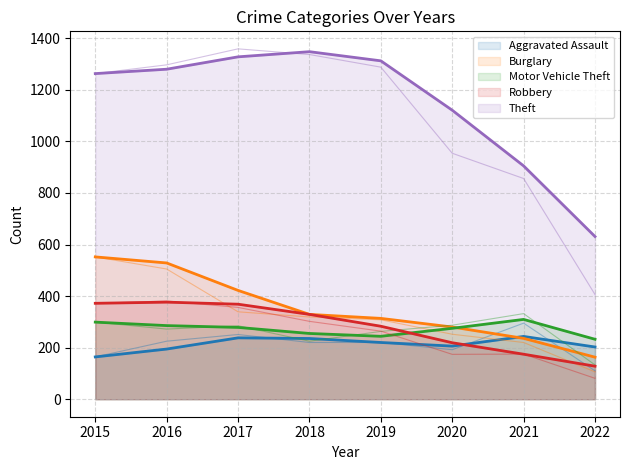

Reading left to right, what are all the values shown in this chart?

Aggravated Assault: 2015=164	2016=225	2017=251	2018=220	2019=220	2020=192	2021=295	2022=110
Burglary: 2015=552	2016=505	2017=339	2018=319	2019=308	2020=252	2021=220	2022=106
Motor Vehicle Theft: 2015=299	2016=272	2017=285	2018=225	2019=263	2020=287	2021=332	2022=133
Robbery: 2015=372	2016=381	2017=356	2018=302	2019=264	2020=174	2021=175	2022=81
Theft: 2015=1263	2016=1297	2017=1359	2018=1337	2019=1288	2020=954	2021=856	2022=406